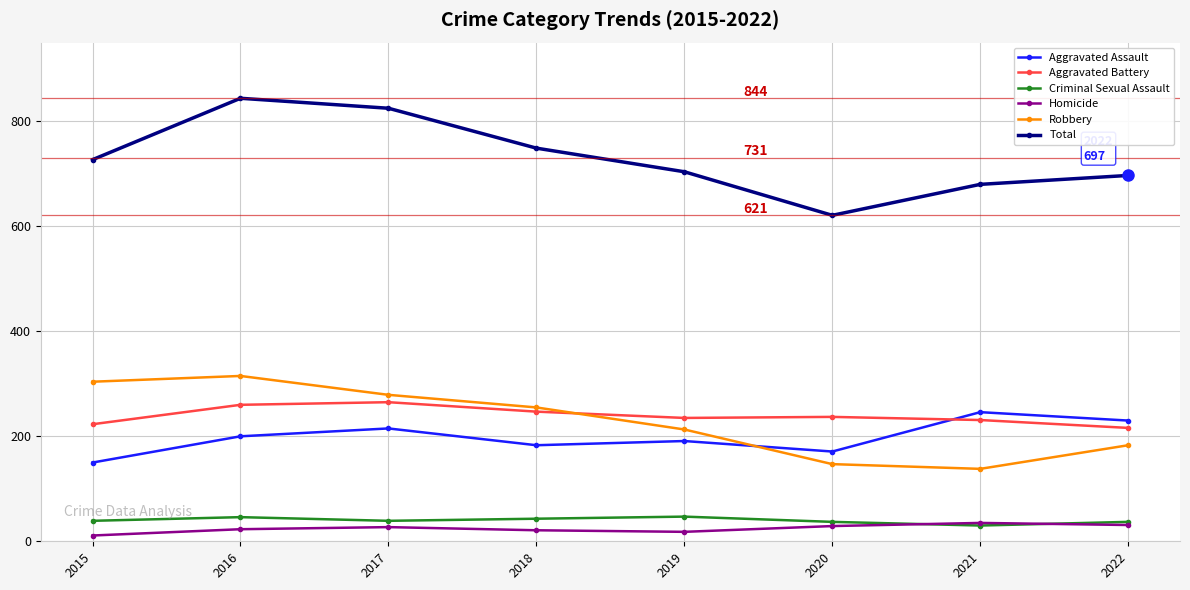

Is the value of Total at 2015 greater than the value of Robbery at 2021?

Yes